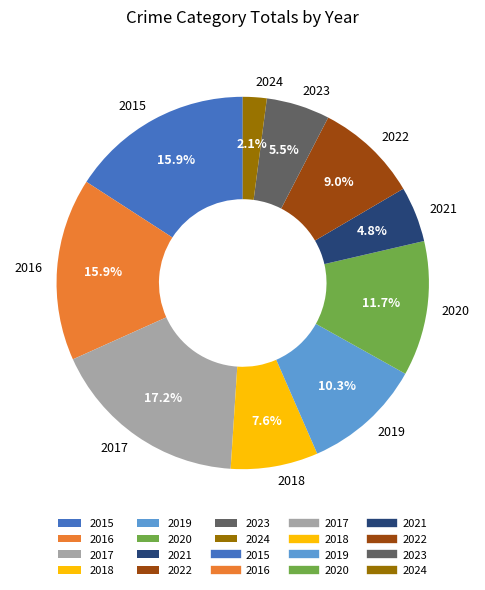

Is it true that 2017 is 17% of the pie?

True